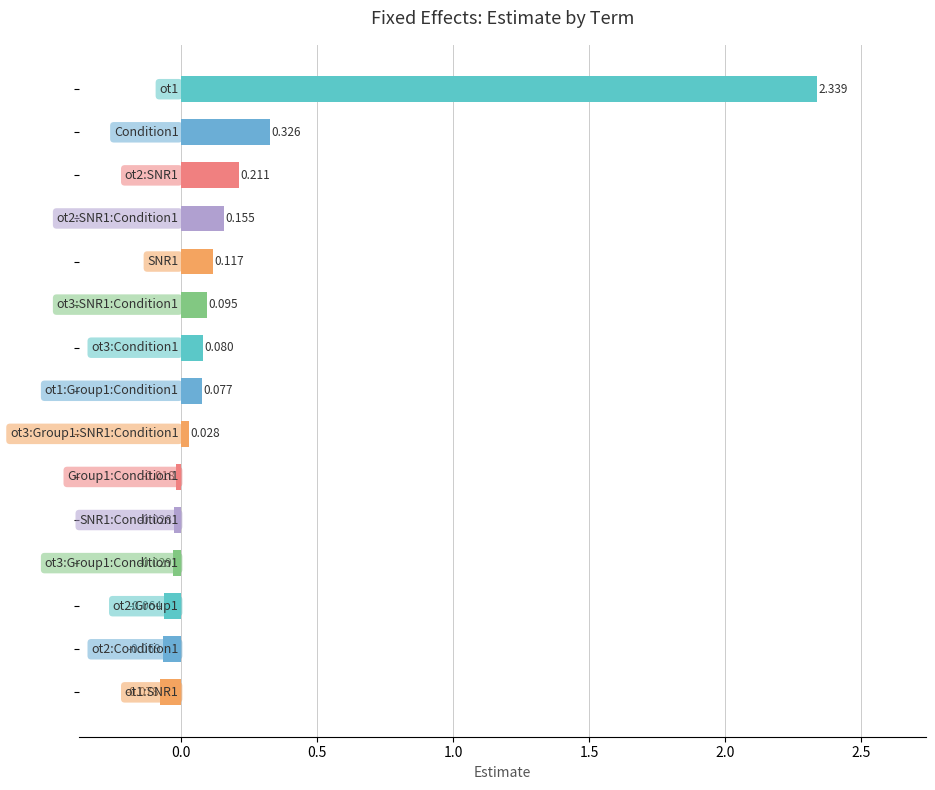

Are the bars horizontal?

Yes